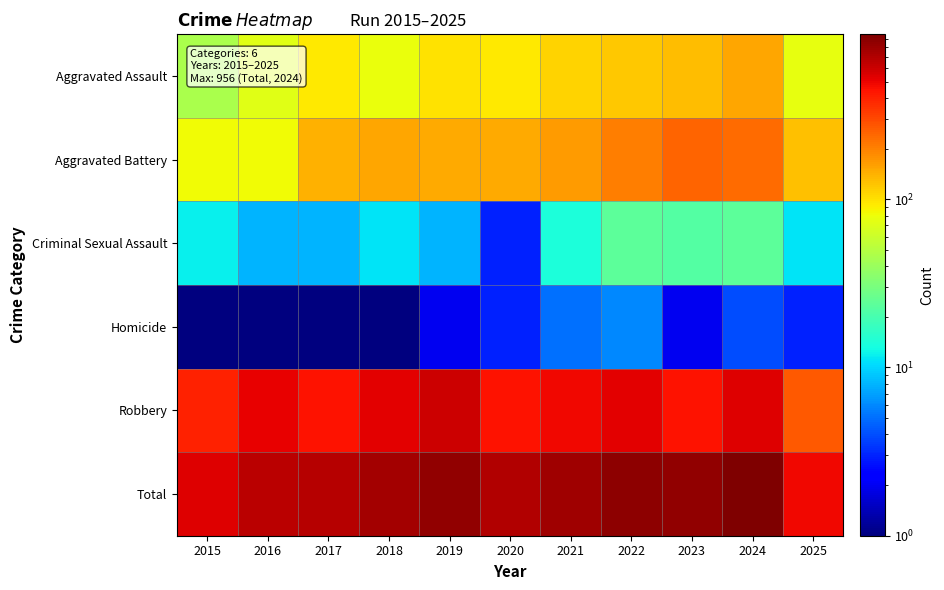

Reading right to left, transcribe all the data shown in this chart.

Aggravated Assault: 2025=76.0	2024=153.0	2023=130.0	2022=121.0	2021=110.0	2020=94.0	2019=98.0	2018=77.0	2017=95.0	2016=71.0	2015=46.0
Aggravated Battery: 2025=128.0	2024=232.0	2023=244.0	2022=202.0	2021=163.0	2020=150.0	2019=148.0	2018=152.0	2017=142.0	2016=82.0	2015=82.0
Criminal Sexual Assault: 2025=11.0	2024=24.0	2023=22.0	2022=24.0	2021=14.0	2020=3.0	2019=8.0	2018=11.0	2017=8.0	2016=8.0	2015=12.0
Homicide: 2025=3.0	2024=4.0	2023=2.0	2022=6.0	2021=5.0	2020=3.0	2019=2.0	2018=1.0	2017=1.0	2016=1.0	2015=0.5
Robbery: 2025=266.0	2024=543.0	2023=440.0	2022=521.0	2021=484.0	2020=450.0	2019=591.0	2018=520.0	2017=446.0	2016=510.0	2015=395.0
Total: 2025=484.0	2024=956.0	2023=838.0	2022=874.0	2021=776.0	2020=700.0	2019=847.0	2018=761.0	2017=692.0	2016=672.0	2015=535.0